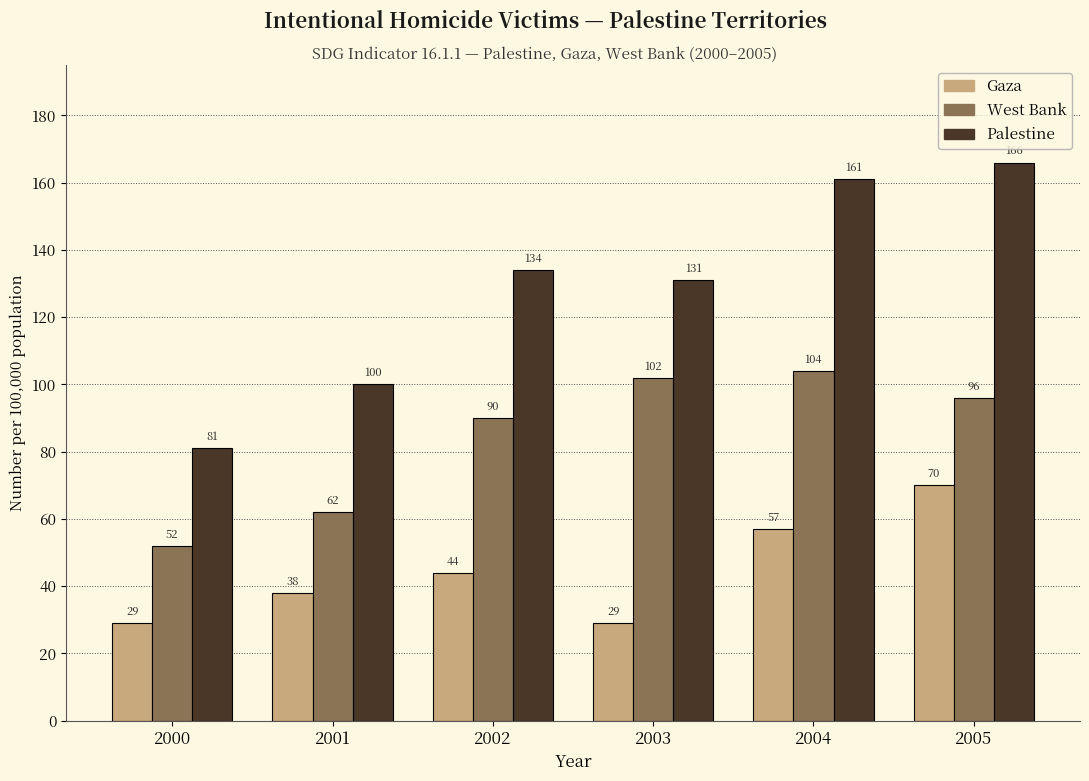

What is the difference between the maximum and minimum values in the Palestine series?

85